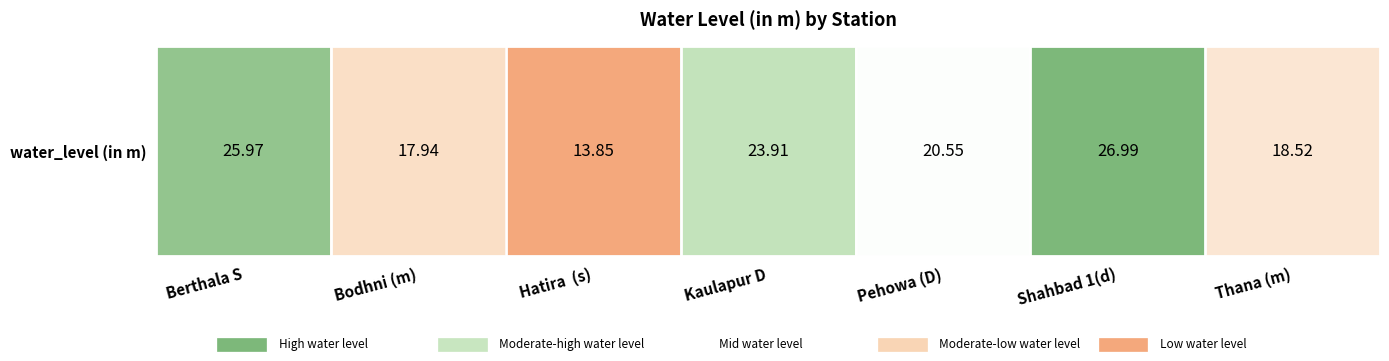

Where does the data first go above 20?

Berthala S